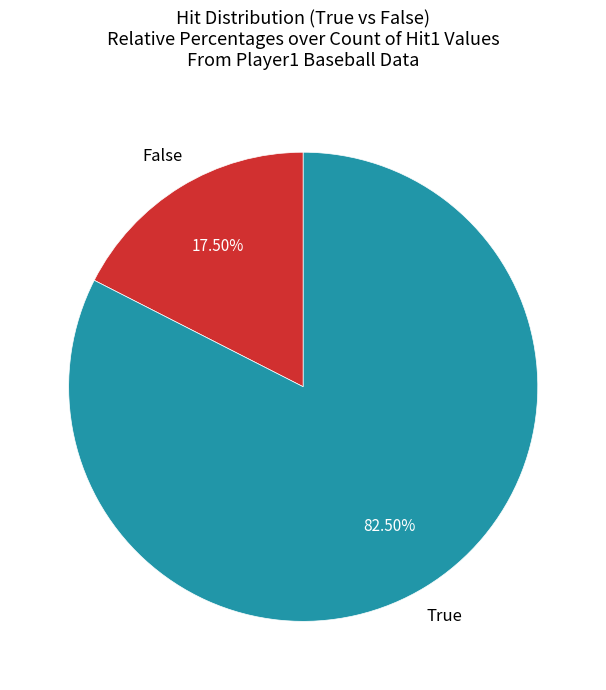

Is there a majority slice in this chart?

Yes